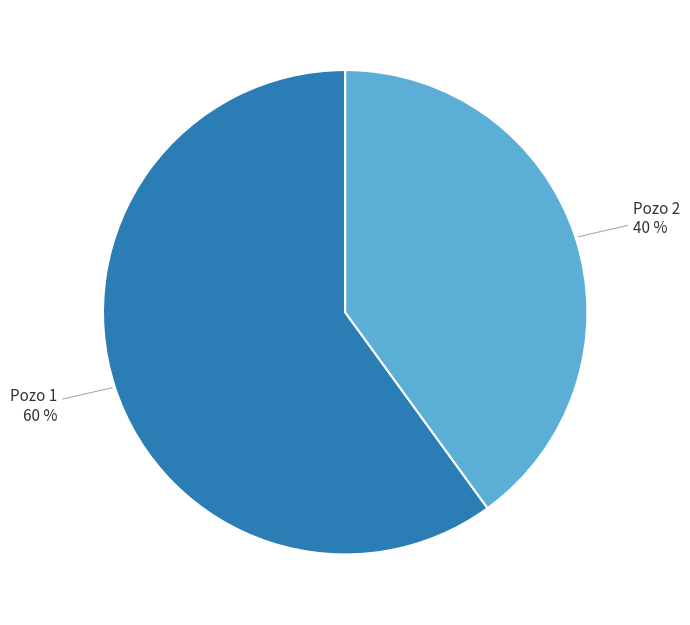

To the nearest percent, what is the difference between the largest and smallest slice percentages?

20%